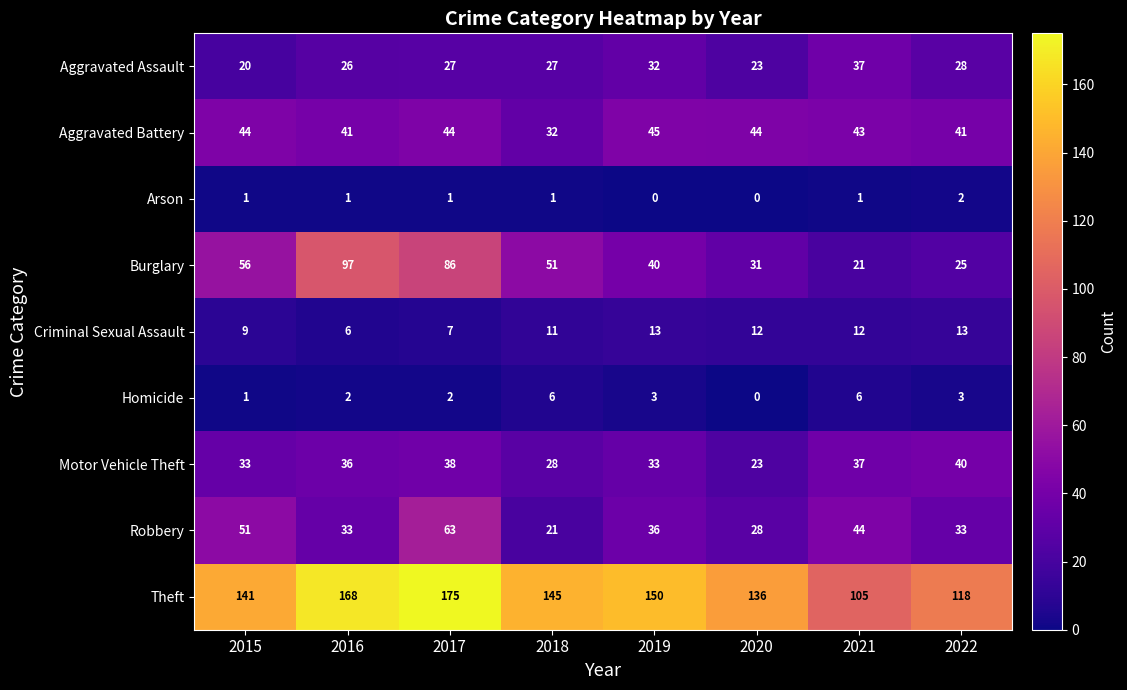

What is the minimum value for Theft?

105